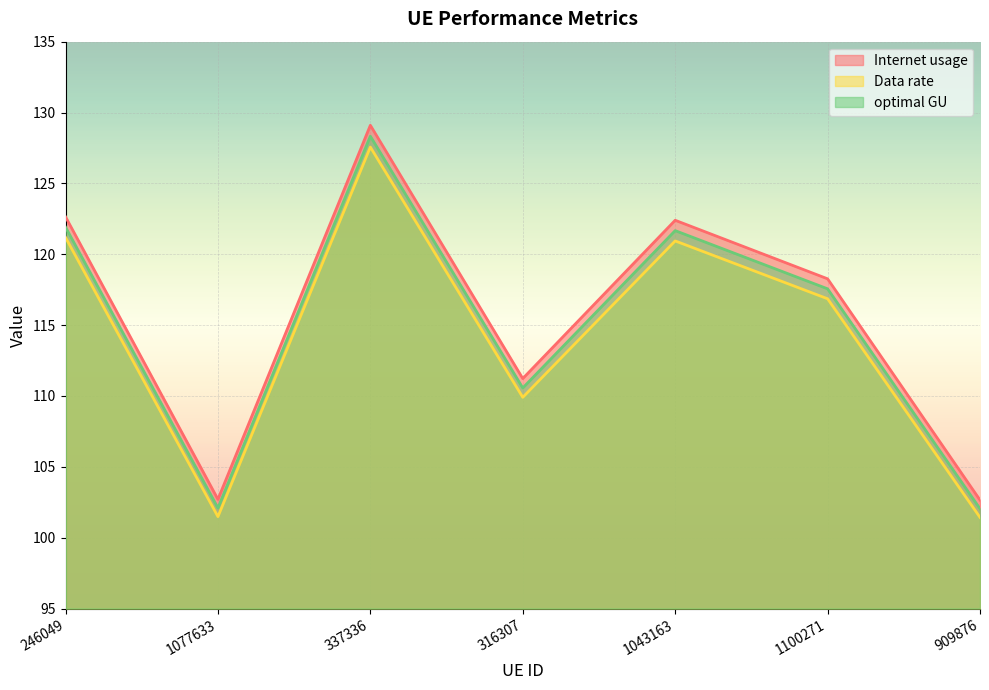

Between 909876 and 1043163, which is larger?

1043163